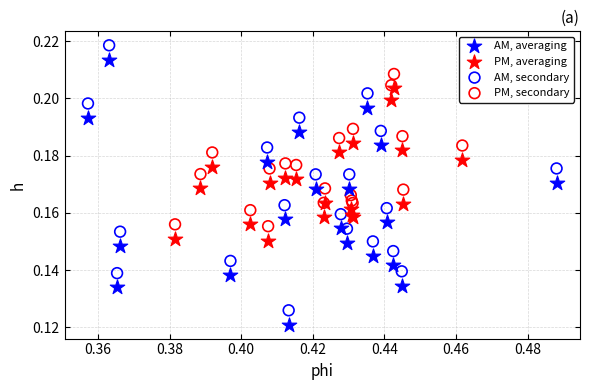

Which series reaches the minimum Y coordinate?

AM, averaging